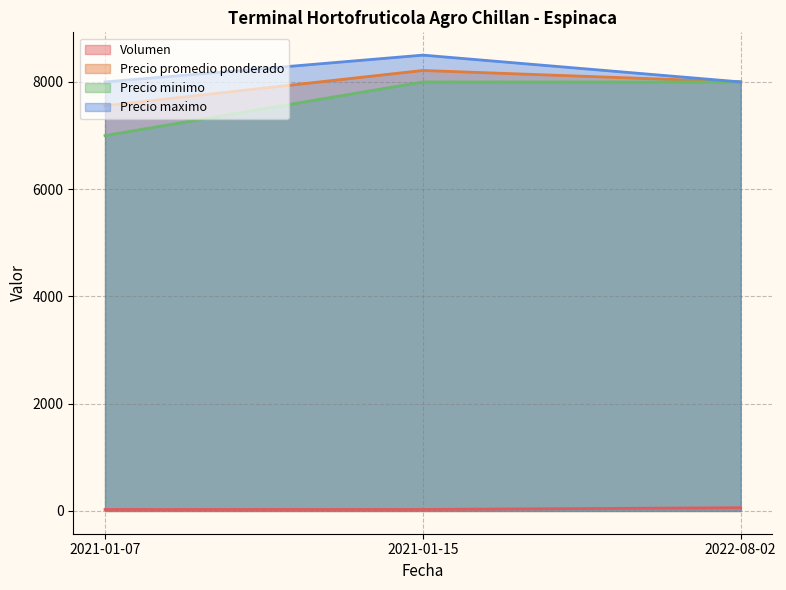

How many data points does each series have?

3